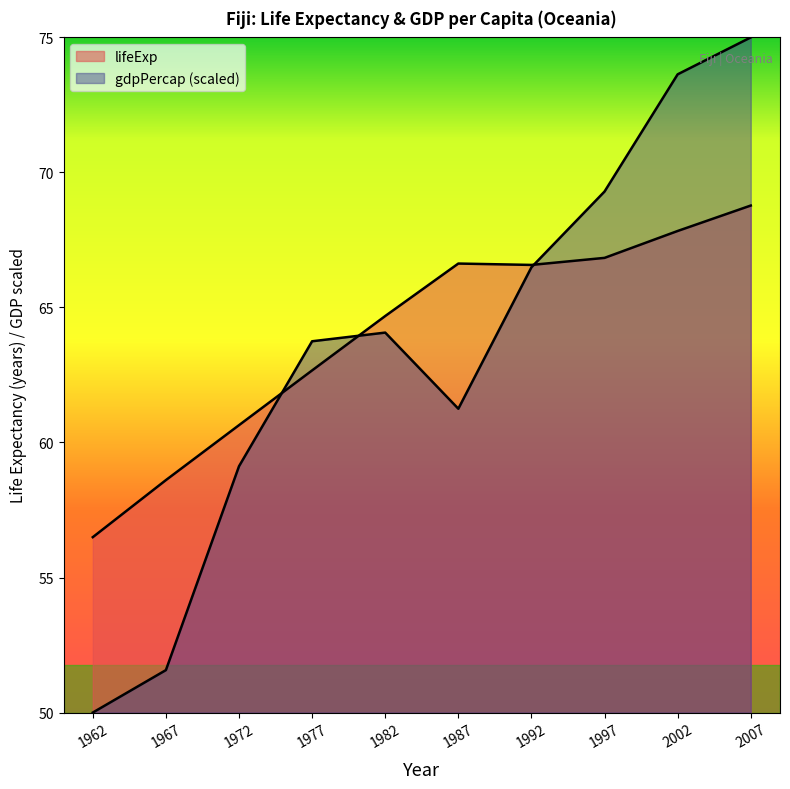

Reading left to right, list all the values displayed in this chart.

lifeExp: 56.5	58.6	60.6	62.7	64.7	66.6	66.6	66.8	67.8	68.8
gdpPercap: 50.0	51.6	59.1	63.7	64.1	61.3	66.5	69.3	73.6	75.0